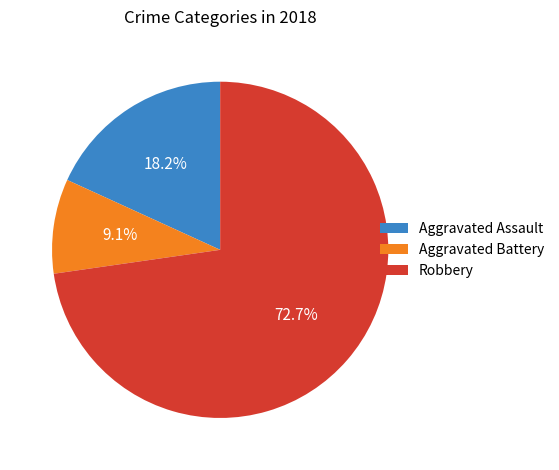

Is it true that Robbery is 83% of the pie?

False